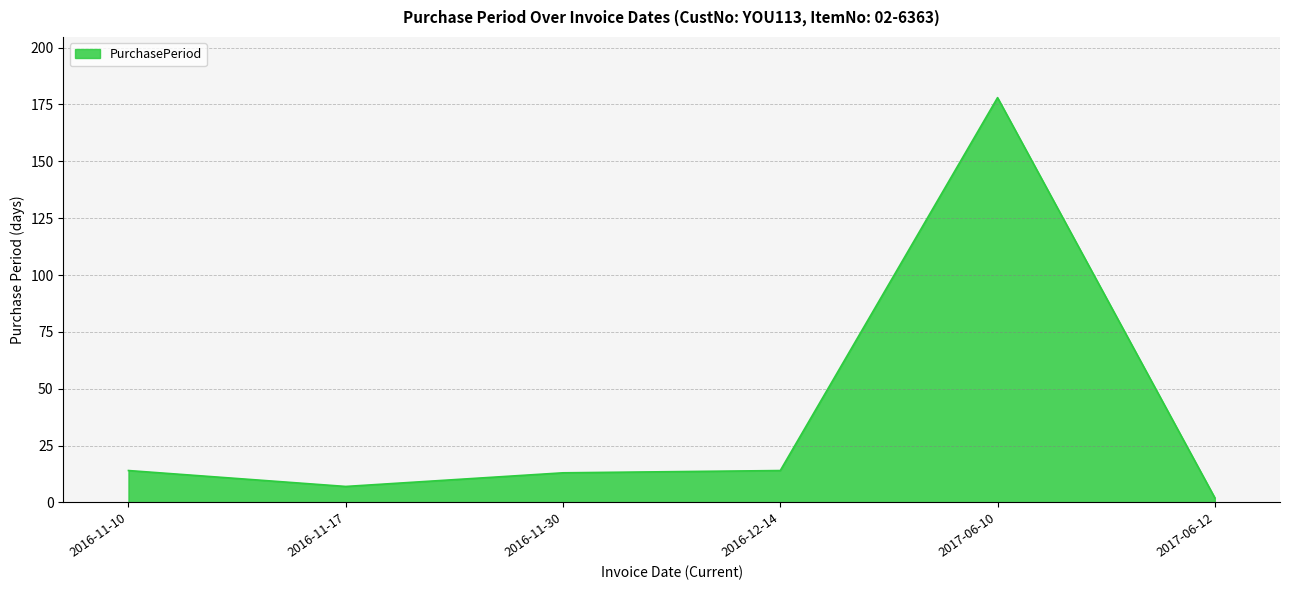

True or false: there are more than 0 points higher than both neighbors.

True